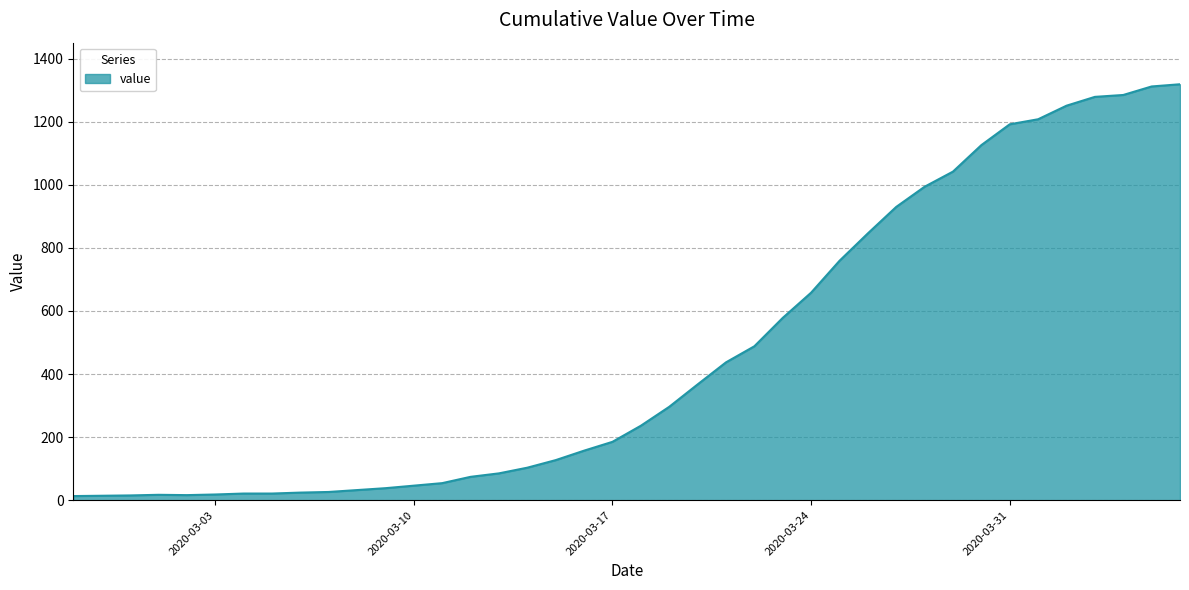

What is the greatest value displayed?

1319